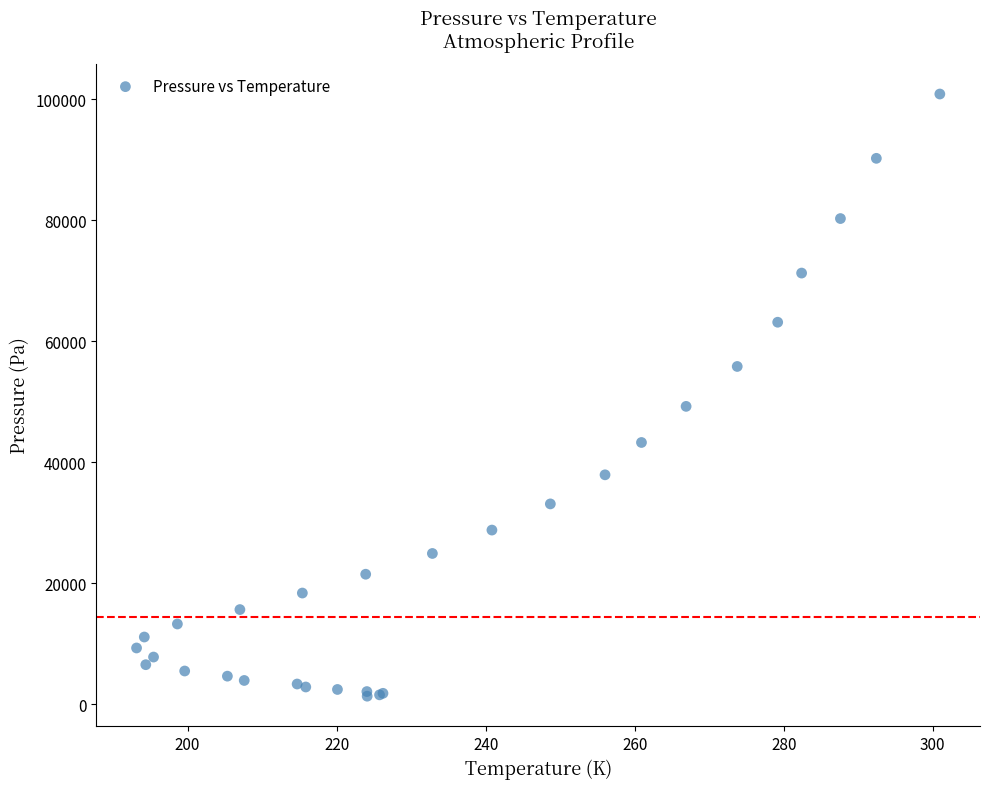

What Y value in the scatter plot is closest to 51113?

49250.0